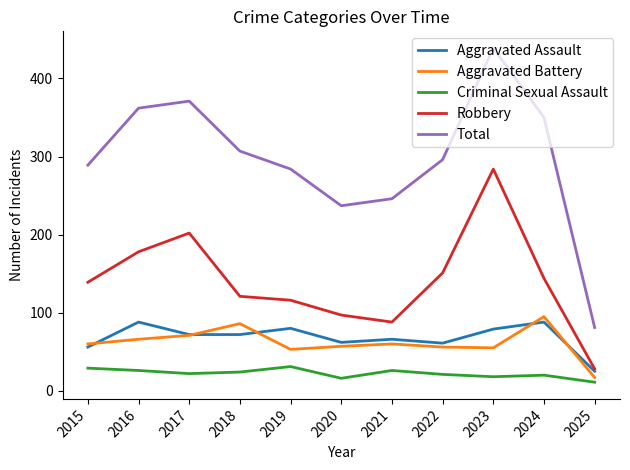

What is the total value across all series at 2024?

697